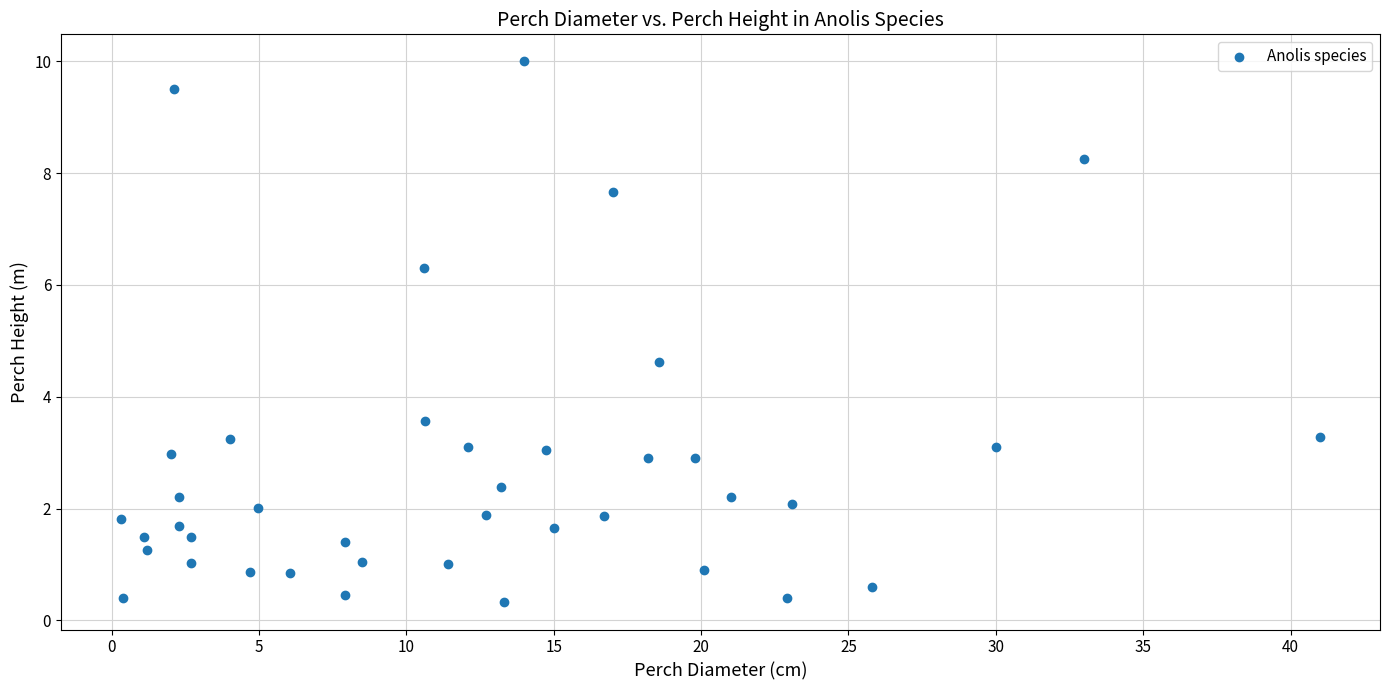

What is the range of X values (max minus min)?

40.7